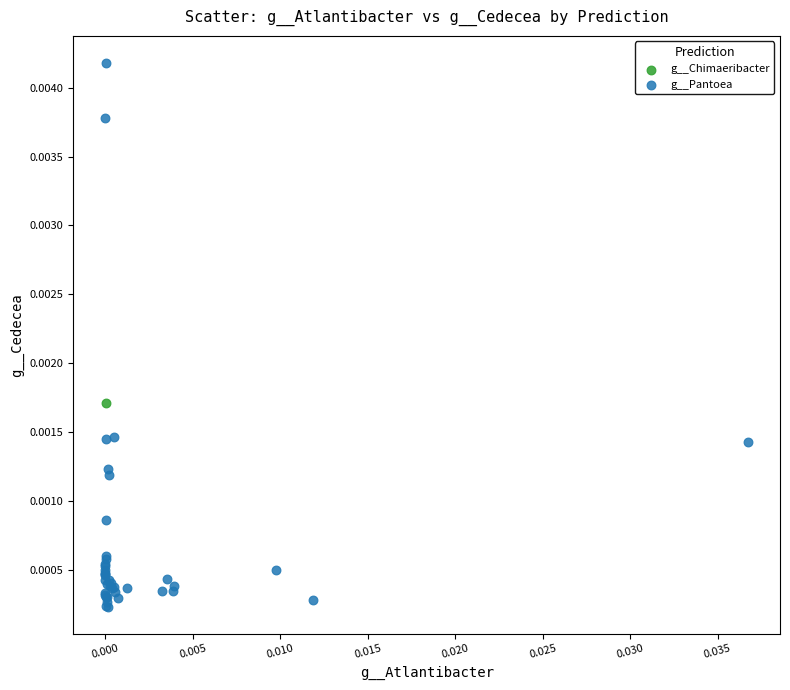

What are all the series names shown in the legend?

g__Chimaeribacter, g__Pantoea